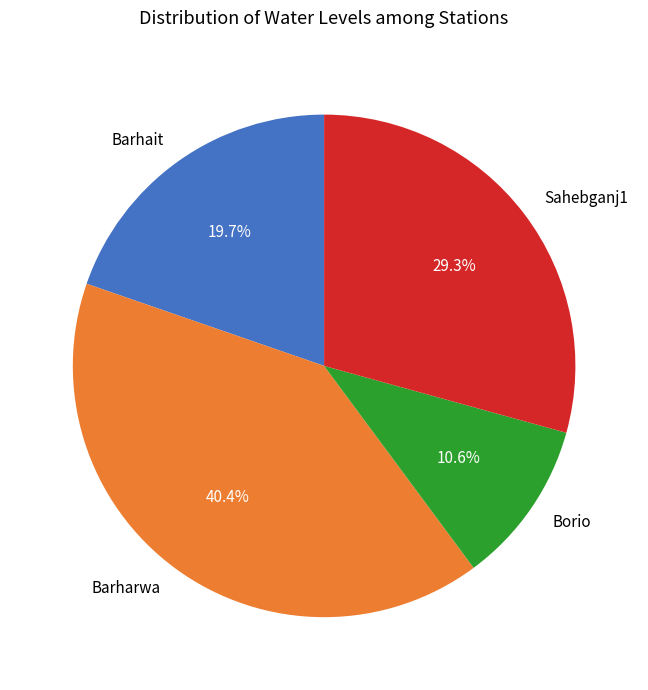

How much of the chart is everything except Barharwa?

59.6%